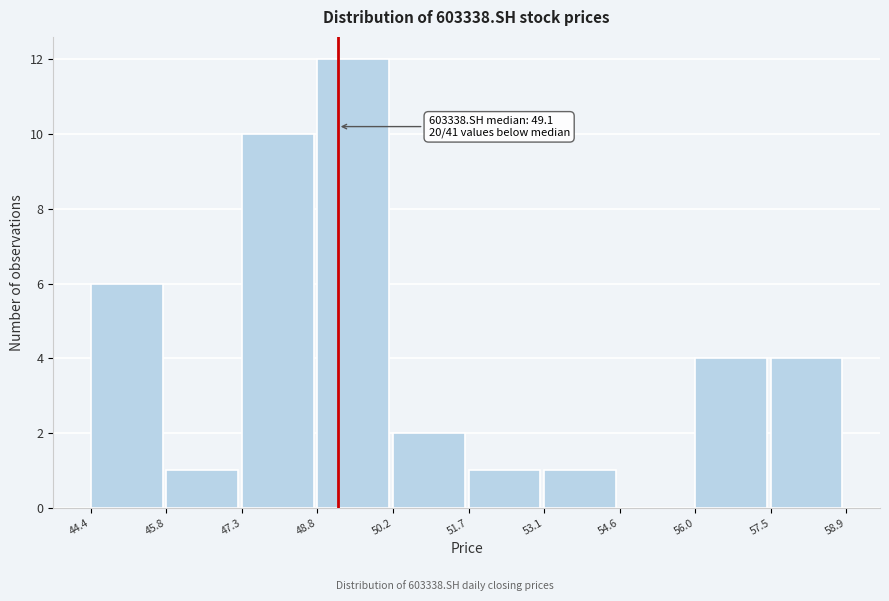

Which range on the x-axis has the tallest bar?

48.8 to 50.2